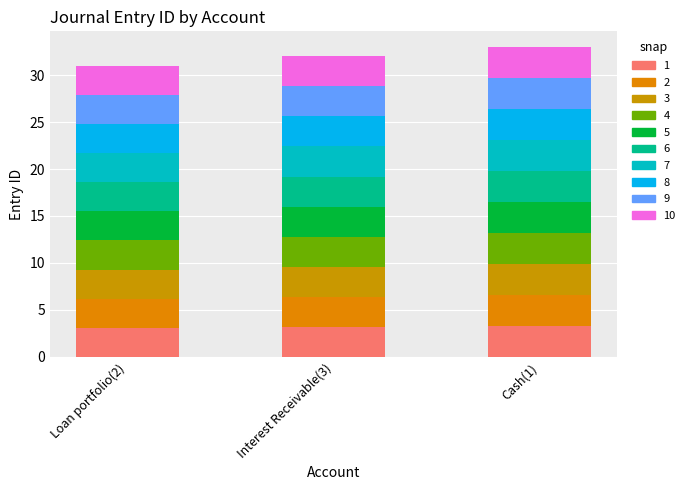

Does the chart contain stacked bars?

Yes